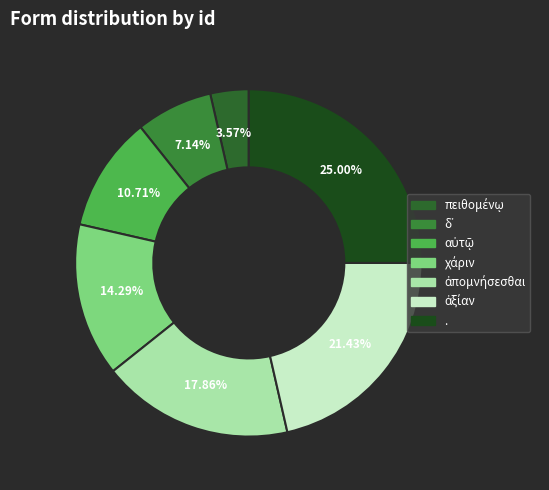

What is the change in value from δ᾽ to .?

+5